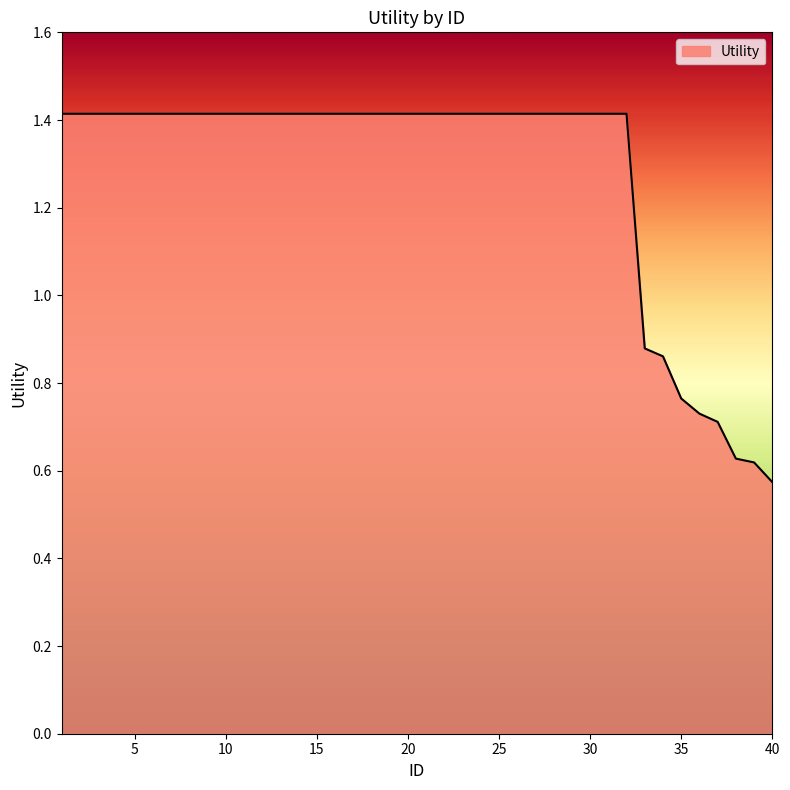

What is the value of the 14th point from the left?

1.4